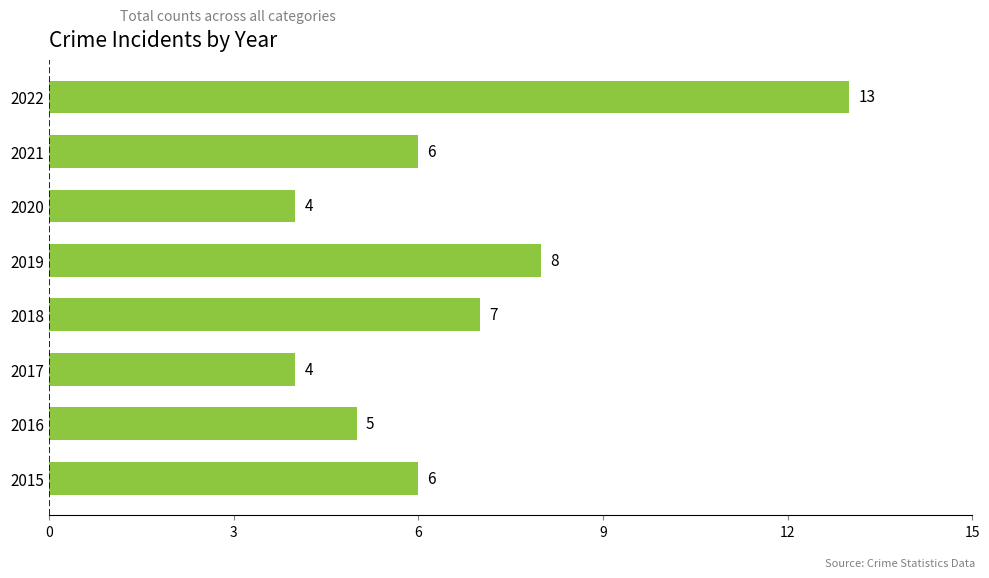

What value does the data have at 2016?

5